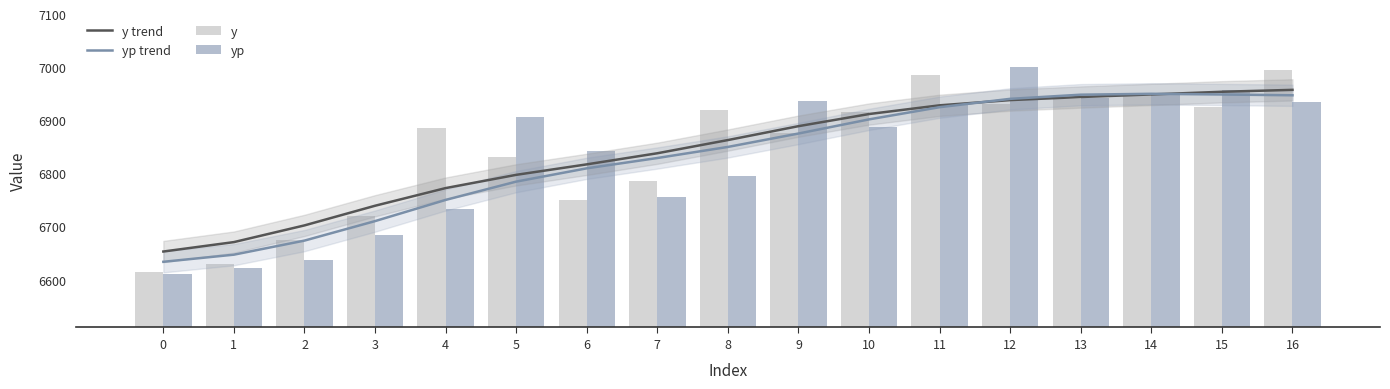

How many data points in y are less than 6885?

8